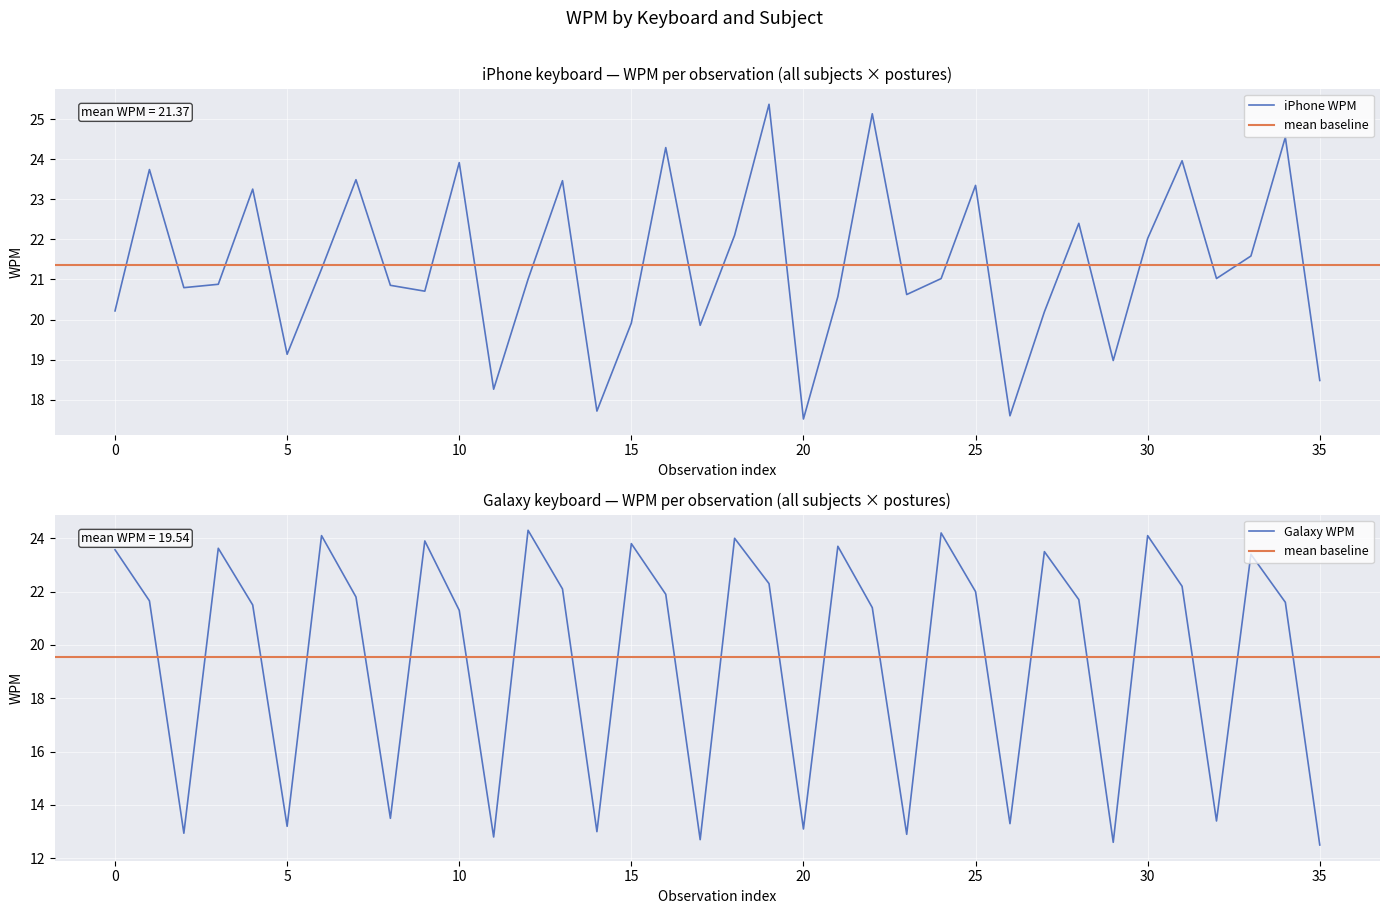

At which category is the sum across all series the highest?

19